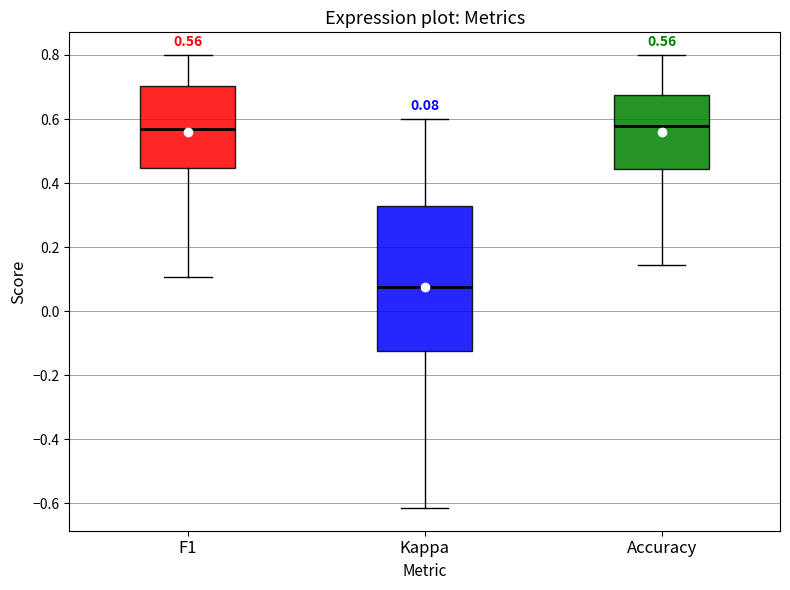

Which box's median line is the lowest?

Kappa